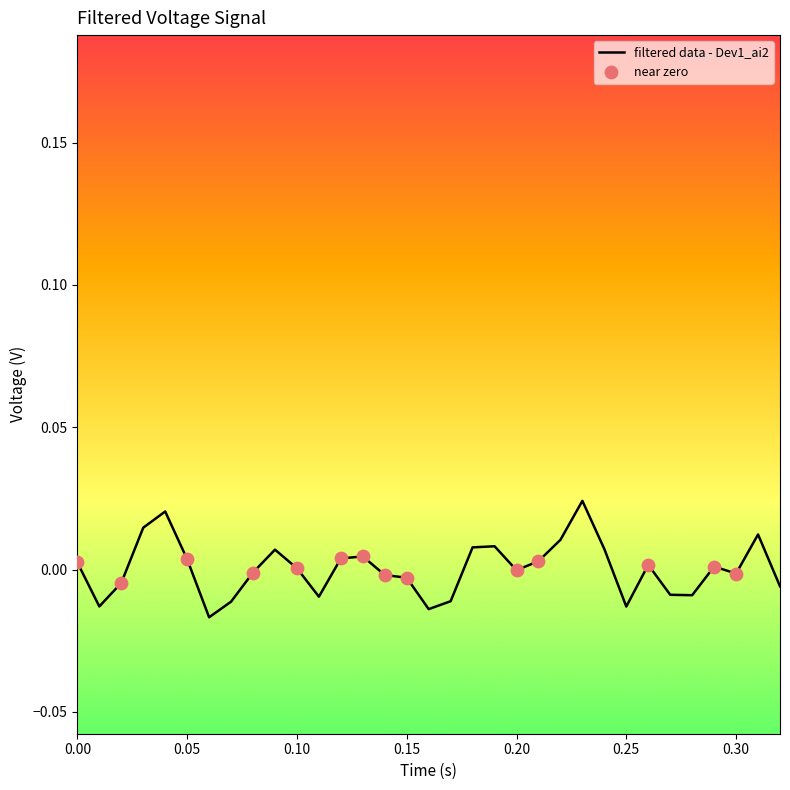

How many lines are shown in the chart?

1